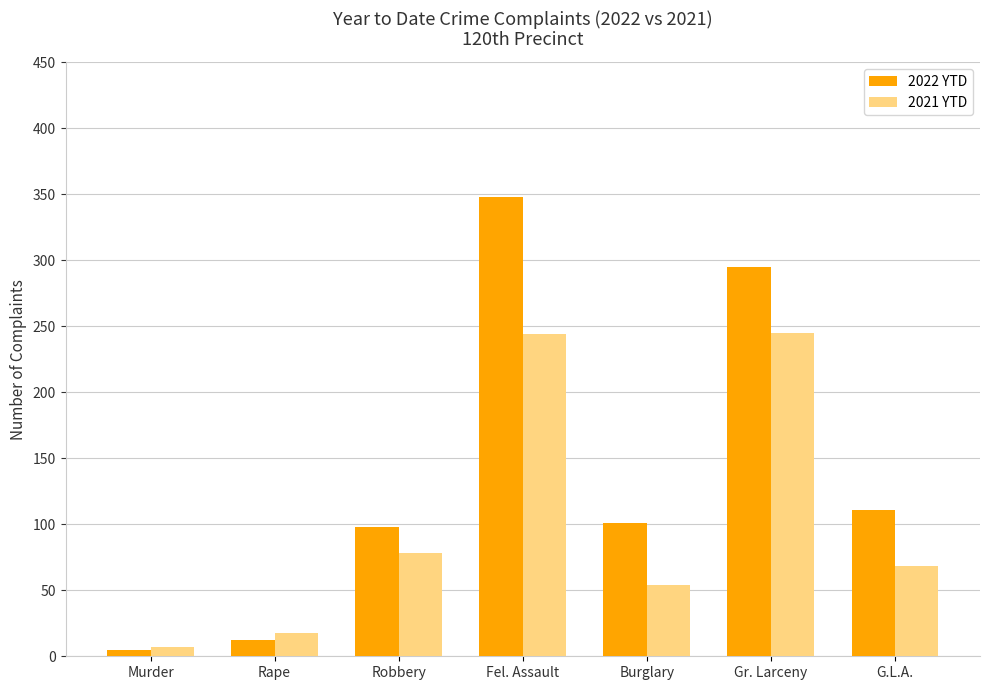

What is the total value across all series at Rape?

30